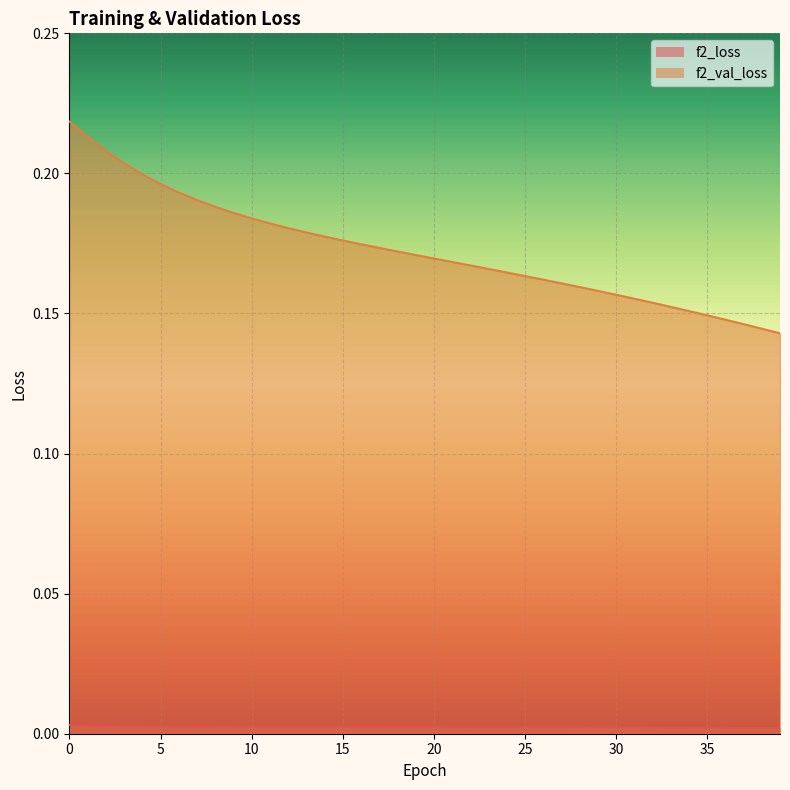

What is the greatest value displayed?

0.2